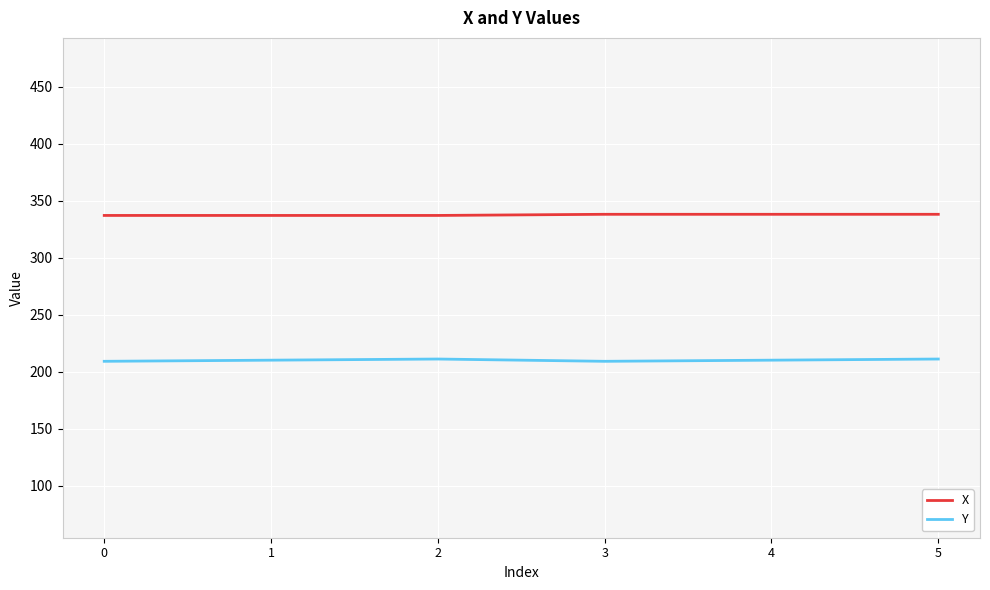

Is the value of X at 2 greater than the value of Y at 4?

Yes